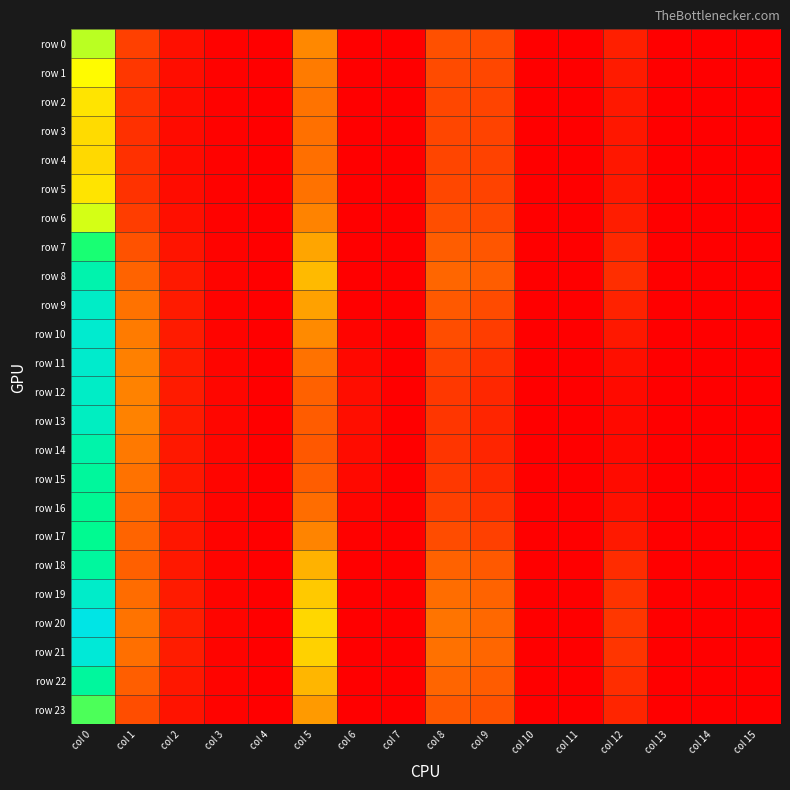

Reading left to right, transcribe all the data shown in this chart.

row 0: col 0=3.4	col 1=0.8	col 2=0.2	col 3=0.0	col 4=0.0	col 5=1.6	col 6=0.0	col 7=0.0	col 8=1.0	col 9=0.9	col 10=0.0	col 11=0.0	col 12=0.4	col 13=0.0	col 14=0.0	col 15=0.0
row 1: col 0=3.0	col 1=0.7	col 2=0.2	col 3=0.0	col 4=0.0	col 5=1.5	col 6=0.0	col 7=0.0	col 8=0.9	col 9=0.8	col 10=0.0	col 11=0.0	col 12=0.3	col 13=0.0	col 14=0.0	col 15=0.0
row 2: col 0=2.7	col 1=0.6	col 2=0.2	col 3=0.0	col 4=0.0	col 5=1.4	col 6=0.0	col 7=0.0	col 8=0.9	col 9=0.8	col 10=0.0	col 11=0.0	col 12=0.3	col 13=0.0	col 14=0.0	col 15=0.0
row 3: col 0=2.6	col 1=0.6	col 2=0.1	col 3=0.0	col 4=0.0	col 5=1.3	col 6=0.0	col 7=0.0	col 8=0.8	col 9=0.8	col 10=0.0	col 11=0.0	col 12=0.3	col 13=0.0	col 14=0.0	col 15=0.0
row 4: col 0=2.6	col 1=0.6	col 2=0.1	col 3=0.0	col 4=0.0	col 5=1.3	col 6=0.0	col 7=0.0	col 8=0.8	col 9=0.8	col 10=0.0	col 11=0.0	col 12=0.3	col 13=0.0	col 14=0.0	col 15=0.0
row 5: col 0=2.7	col 1=0.6	col 2=0.2	col 3=0.0	col 4=0.0	col 5=1.4	col 6=0.0	col 7=0.0	col 8=0.8	col 9=0.8	col 10=0.0	col 11=0.0	col 12=0.3	col 13=0.0	col 14=0.0	col 15=0.0
row 6: col 0=3.2	col 1=0.7	col 2=0.2	col 3=0.0	col 4=0.0	col 5=1.5	col 6=0.0	col 7=0.0	col 8=0.9	col 9=0.9	col 10=0.0	col 11=0.0	col 12=0.4	col 13=0.0	col 14=0.0	col 15=0.0
row 7: col 0=4.3	col 1=1.0	col 2=0.3	col 3=0.1	col 4=0.0	col 5=1.9	col 6=0.0	col 7=0.0	col 8=1.1	col 9=1.0	col 10=0.0	col 11=0.0	col 12=0.5	col 13=0.0	col 14=0.0	col 15=0.0
row 8: col 0=5.2	col 1=1.2	col 2=0.3	col 3=0.1	col 4=0.0	col 5=2.2	col 6=0.0	col 7=0.0	col 8=1.2	col 9=1.1	col 10=0.0	col 11=0.0	col 12=0.6	col 13=0.0	col 14=0.0	col 15=0.0
row 9: col 0=5.5	col 1=1.4	col 2=0.3	col 3=0.1	col 4=0.0	col 5=1.9	col 6=0.0	col 7=0.0	col 8=1.1	col 9=0.9	col 10=0.0	col 11=0.0	col 12=0.4	col 13=0.0	col 14=0.0	col 15=0.0
row 10: col 0=5.7	col 1=1.5	col 2=0.3	col 3=0.1	col 4=0.0	col 5=1.6	col 6=0.1	col 7=0.0	col 8=0.9	col 9=0.7	col 10=0.0	col 11=0.0	col 12=0.3	col 13=0.0	col 14=0.0	col 15=0.0
row 11: col 0=5.6	col 1=1.5	col 2=0.3	col 3=0.1	col 4=0.0	col 5=1.3	col 6=0.1	col 7=0.0	col 8=0.8	col 9=0.6	col 10=0.0	col 11=0.0	col 12=0.2	col 13=0.0	col 14=0.0	col 15=0.0
row 12: col 0=5.5	col 1=1.5	col 2=0.3	col 3=0.1	col 4=0.0	col 5=1.1	col 6=0.2	col 7=0.0	col 8=0.7	col 9=0.5	col 10=0.0	col 11=0.0	col 12=0.1	col 13=0.0	col 14=0.0	col 15=0.0
row 13: col 0=5.5	col 1=1.5	col 2=0.3	col 3=0.1	col 4=0.0	col 5=1.1	col 6=0.2	col 7=0.0	col 8=0.7	col 9=0.5	col 10=0.0	col 11=0.0	col 12=0.1	col 13=0.0	col 14=0.0	col 15=0.0
row 14: col 0=5.1	col 1=1.4	col 2=0.3	col 3=0.1	col 4=0.0	col 5=1.0	col 6=0.2	col 7=0.0	col 8=0.6	col 9=0.4	col 10=0.0	col 11=0.0	col 12=0.1	col 13=0.0	col 14=0.0	col 15=0.0
row 15: col 0=4.9	col 1=1.3	col 2=0.3	col 3=0.1	col 4=0.0	col 5=1.1	col 6=0.1	col 7=0.0	col 8=0.7	col 9=0.5	col 10=0.0	col 11=0.0	col 12=0.1	col 13=0.0	col 14=0.0	col 15=0.0
row 16: col 0=4.8	col 1=1.3	col 2=0.3	col 3=0.1	col 4=0.0	col 5=1.3	col 6=0.1	col 7=0.0	col 8=0.8	col 9=0.6	col 10=0.0	col 11=0.0	col 12=0.2	col 13=0.0	col 14=0.0	col 15=0.0
row 17: col 0=4.8	col 1=1.2	col 2=0.3	col 3=0.1	col 4=0.0	col 5=1.6	col 6=0.0	col 7=0.0	col 8=0.9	col 9=0.8	col 10=0.0	col 11=0.0	col 12=0.3	col 13=0.0	col 14=0.0	col 15=0.0
row 18: col 0=4.9	col 1=1.1	col 2=0.3	col 3=0.1	col 4=0.0	col 5=2.1	col 6=0.0	col 7=0.0	col 8=1.2	col 9=1.1	col 10=0.0	col 11=0.0	col 12=0.5	col 13=0.0	col 14=0.0	col 15=0.0
row 19: col 0=5.6	col 1=1.3	col 2=0.3	col 3=0.1	col 4=0.0	col 5=2.4	col 6=0.0	col 7=0.0	col 8=1.3	col 9=1.2	col 10=0.0	col 11=0.0	col 12=0.6	col 13=0.0	col 14=0.0	col 15=0.0
row 20: col 0=6.0	col 1=1.4	col 2=0.4	col 3=0.1	col 4=0.0	col 5=2.5	col 6=0.0	col 7=0.0	col 8=1.4	col 9=1.2	col 10=0.0	col 11=0.0	col 12=0.7	col 13=0.0	col 14=0.0	col 15=0.0
row 21: col 0=5.8	col 1=1.3	col 2=0.3	col 3=0.1	col 4=0.0	col 5=2.5	col 6=0.0	col 7=0.0	col 8=1.3	col 9=1.2	col 10=0.0	col 11=0.0	col 12=0.6	col 13=0.0	col 14=0.0	col 15=0.0
row 22: col 0=4.9	col 1=1.1	col 2=0.3	col 3=0.1	col 4=0.0	col 5=2.1	col 6=0.0	col 7=0.0	col 8=1.2	col 9=1.1	col 10=0.0	col 11=0.0	col 12=0.5	col 13=0.0	col 14=0.0	col 15=0.0
row 23: col 0=4.0	col 1=0.9	col 2=0.2	col 3=0.1	col 4=0.0	col 5=1.8	col 6=0.0	col 7=0.0	col 8=1.0	col 9=1.0	col 10=0.0	col 11=0.0	col 12=0.5	col 13=0.0	col 14=0.0	col 15=0.0